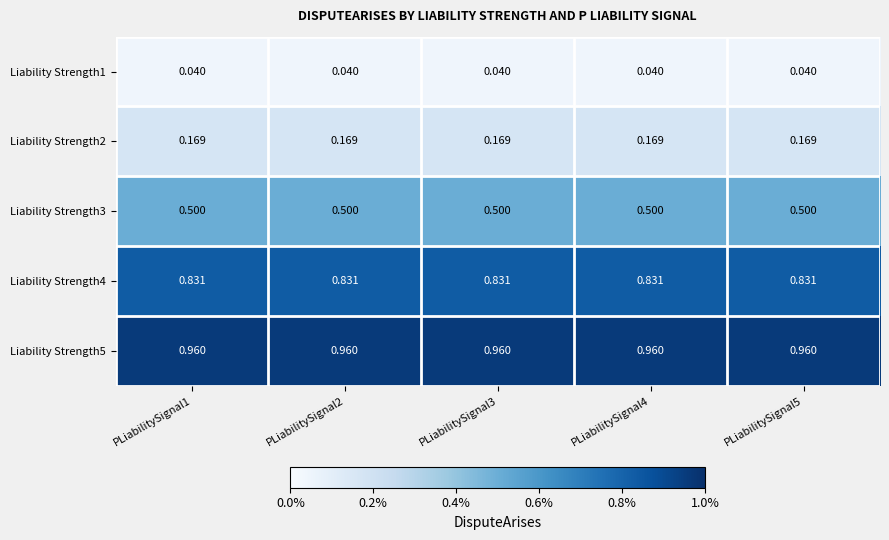

Is the value of Liability Strength4 at PLiabilitySignal3 greater than the value of Liability Strength1 at PLiabilitySignal2?

Yes